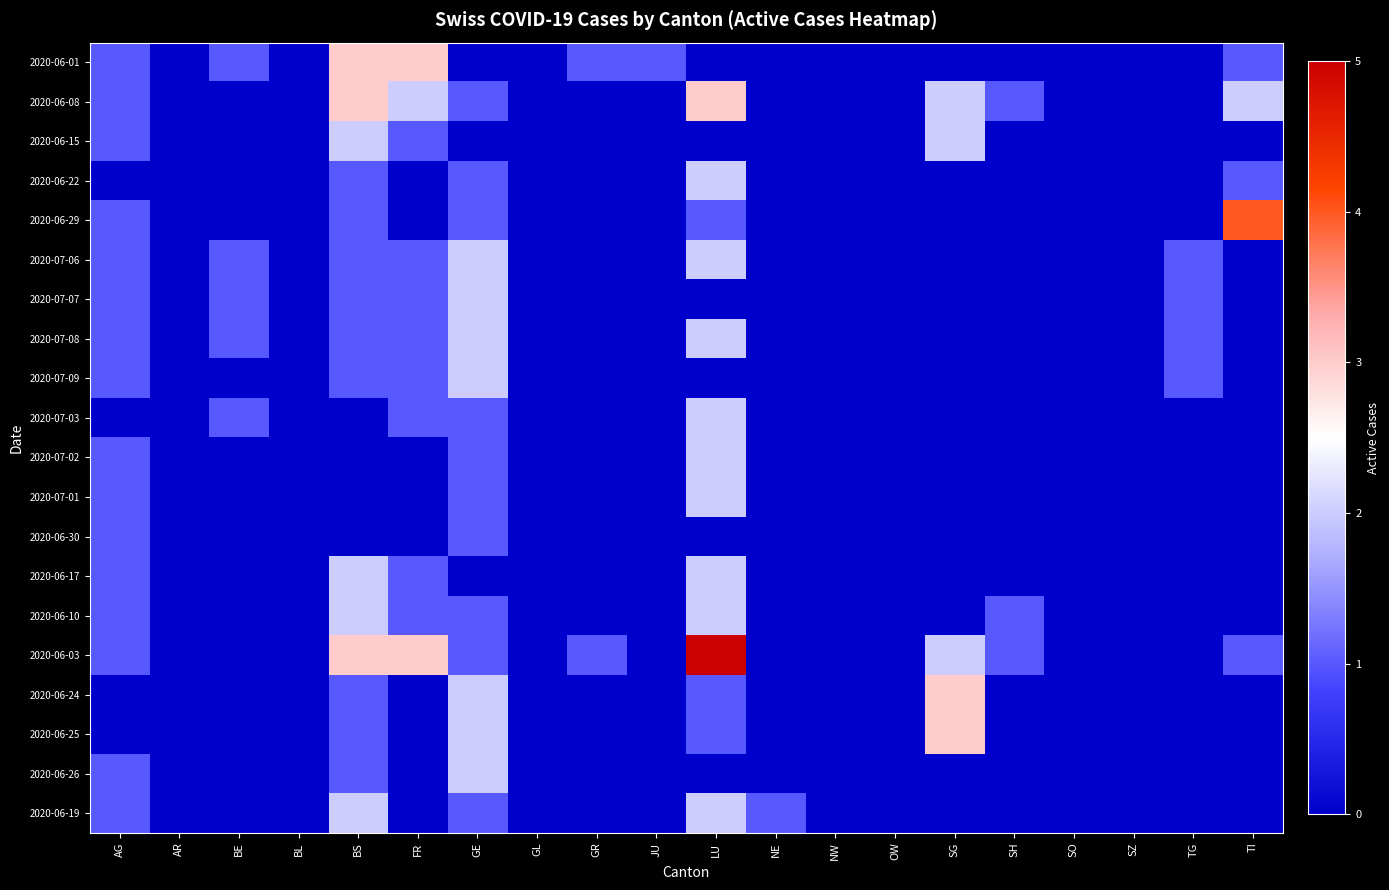

Reading left to right, transcribe all the data shown in this chart.

2020-06-01: AG=1	AR=0	BE=1	BL=0	BS=3	FR=3	GE=0	GL=0	GR=1	JU=1	LU=0	NE=0	NW=0	OW=0	SG=0	SH=0	SO=0	SZ=0	TG=0	TI=1
2020-06-08: AG=1	AR=0	BE=0	BL=0	BS=3	FR=2	GE=1	GL=0	GR=0	JU=0	LU=3	NE=0	NW=0	OW=0	SG=2	SH=1	SO=0	SZ=0	TG=0	TI=2
2020-06-15: AG=1	AR=0	BE=0	BL=0	BS=2	FR=1	GE=0	GL=0	GR=0	JU=0	LU=0	NE=0	NW=0	OW=0	SG=2	SH=0	SO=0	SZ=0	TG=0	TI=0
2020-06-22: AG=0	AR=0	BE=0	BL=0	BS=1	FR=0	GE=1	GL=0	GR=0	JU=0	LU=2	NE=0	NW=0	OW=0	SG=0	SH=0	SO=0	SZ=0	TG=0	TI=1
2020-06-29: AG=1	AR=0	BE=0	BL=0	BS=1	FR=0	GE=1	GL=0	GR=0	JU=0	LU=1	NE=0	NW=0	OW=0	SG=0	SH=0	SO=0	SZ=0	TG=0	TI=4
2020-07-06: AG=1	AR=0	BE=1	BL=0	BS=1	FR=1	GE=2	GL=0	GR=0	JU=0	LU=2	NE=0	NW=0	OW=0	SG=0	SH=0	SO=0	SZ=0	TG=1	TI=0
2020-07-07: AG=1	AR=0	BE=1	BL=0	BS=1	FR=1	GE=2	GL=0	GR=0	JU=0	LU=0	NE=0	NW=0	OW=0	SG=0	SH=0	SO=0	SZ=0	TG=1	TI=0
2020-07-08: AG=1	AR=0	BE=1	BL=0	BS=1	FR=1	GE=2	GL=0	GR=0	JU=0	LU=2	NE=0	NW=0	OW=0	SG=0	SH=0	SO=0	SZ=0	TG=1	TI=0
2020-07-09: AG=1	AR=0	BE=0	BL=0	BS=1	FR=1	GE=2	GL=0	GR=0	JU=0	LU=0	NE=0	NW=0	OW=0	SG=0	SH=0	SO=0	SZ=0	TG=1	TI=0
2020-07-03: AG=0	AR=0	BE=1	BL=0	BS=0	FR=1	GE=1	GL=0	GR=0	JU=0	LU=2	NE=0	NW=0	OW=0	SG=0	SH=0	SO=0	SZ=0	TG=0	TI=0
2020-07-02: AG=1	AR=0	BE=0	BL=0	BS=0	FR=0	GE=1	GL=0	GR=0	JU=0	LU=2	NE=0	NW=0	OW=0	SG=0	SH=0	SO=0	SZ=0	TG=0	TI=0
2020-07-01: AG=1	AR=0	BE=0	BL=0	BS=0	FR=0	GE=1	GL=0	GR=0	JU=0	LU=2	NE=0	NW=0	OW=0	SG=0	SH=0	SO=0	SZ=0	TG=0	TI=0
2020-06-30: AG=1	AR=0	BE=0	BL=0	BS=0	FR=0	GE=1	GL=0	GR=0	JU=0	LU=0	NE=0	NW=0	OW=0	SG=0	SH=0	SO=0	SZ=0	TG=0	TI=0
2020-06-17: AG=1	AR=0	BE=0	BL=0	BS=2	FR=1	GE=0	GL=0	GR=0	JU=0	LU=2	NE=0	NW=0	OW=0	SG=0	SH=0	SO=0	SZ=0	TG=0	TI=0
2020-06-10: AG=1	AR=0	BE=0	BL=0	BS=2	FR=1	GE=1	GL=0	GR=0	JU=0	LU=2	NE=0	NW=0	OW=0	SG=0	SH=1	SO=0	SZ=0	TG=0	TI=0
2020-06-03: AG=1	AR=0	BE=0	BL=0	BS=3	FR=3	GE=1	GL=0	GR=1	JU=0	LU=5	NE=0	NW=0	OW=0	SG=2	SH=1	SO=0	SZ=0	TG=0	TI=1
2020-06-24: AG=0	AR=0	BE=0	BL=0	BS=1	FR=0	GE=2	GL=0	GR=0	JU=0	LU=1	NE=0	NW=0	OW=0	SG=3	SH=0	SO=0	SZ=0	TG=0	TI=0
2020-06-25: AG=0	AR=0	BE=0	BL=0	BS=1	FR=0	GE=2	GL=0	GR=0	JU=0	LU=1	NE=0	NW=0	OW=0	SG=3	SH=0	SO=0	SZ=0	TG=0	TI=0
2020-06-26: AG=1	AR=0	BE=0	BL=0	BS=1	FR=0	GE=2	GL=0	GR=0	JU=0	LU=0	NE=0	NW=0	OW=0	SG=0	SH=0	SO=0	SZ=0	TG=0	TI=0
2020-06-19: AG=1	AR=0	BE=0	BL=0	BS=2	FR=0	GE=1	GL=0	GR=0	JU=0	LU=2	NE=1	NW=0	OW=0	SG=0	SH=0	SO=0	SZ=0	TG=0	TI=0